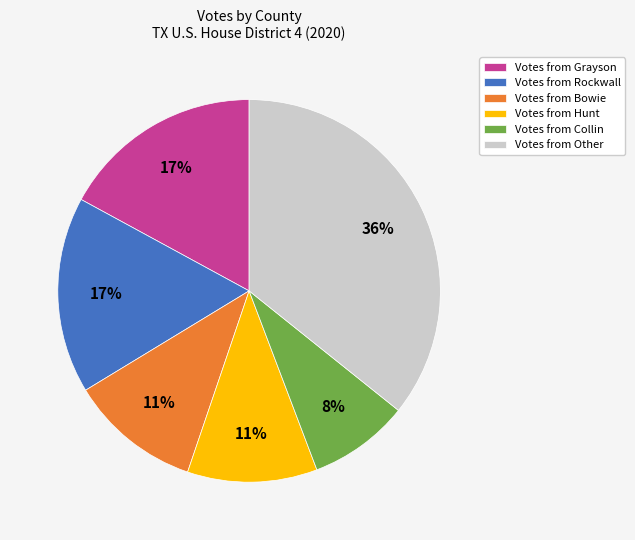

How many segments does this pie chart have?

6